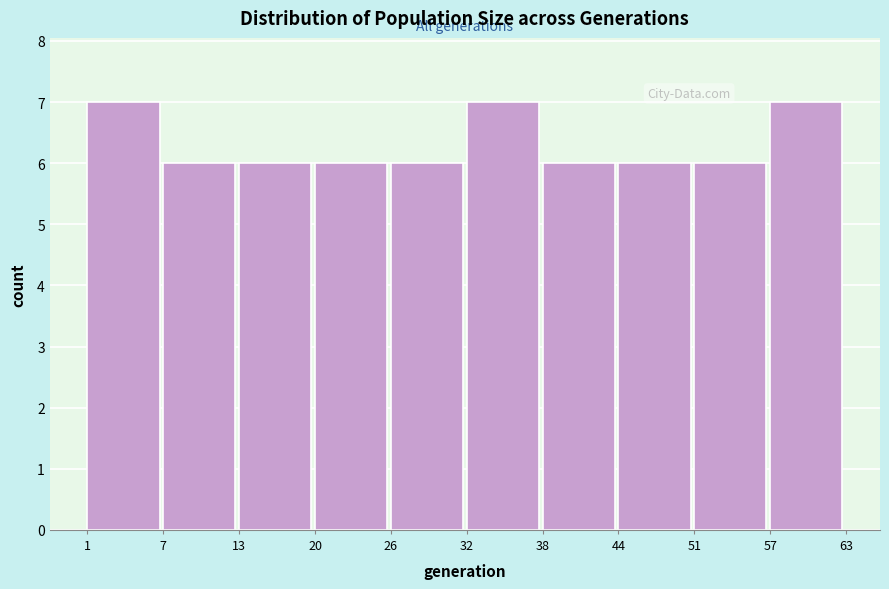

Reading left to right, list every bar in this chart as the range it spans on the x-axis followed by its height. The values are not printed on the chart, so give them approximately, as read against the axis.

1 to 7: 7
7 to 13: 6
13 to 20: 6
20 to 26: 6
26 to 32: 6
32 to 38: 7
38 to 44: 6
44 to 51: 6
51 to 57: 6
57 to 63: 7